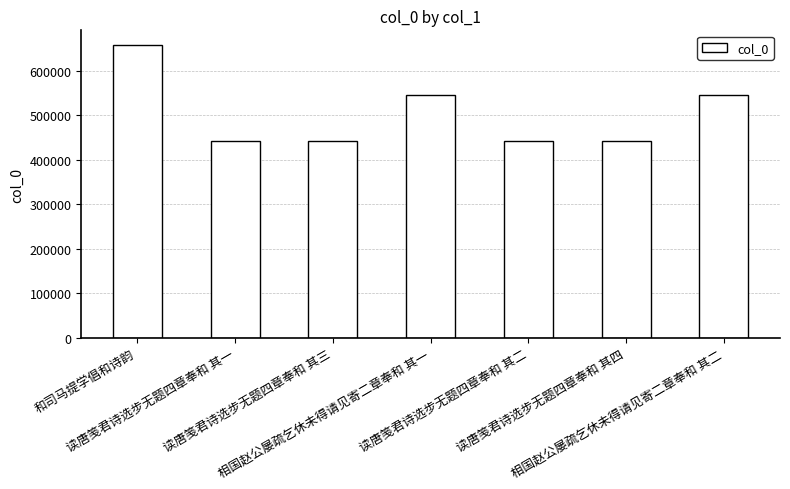

What is the ratio of the value at 读唐笺君诗选步无题四章奉和 其一 to the value at 相国赵公屡疏乞休未得请见寄二章奉和 其二?

0.8